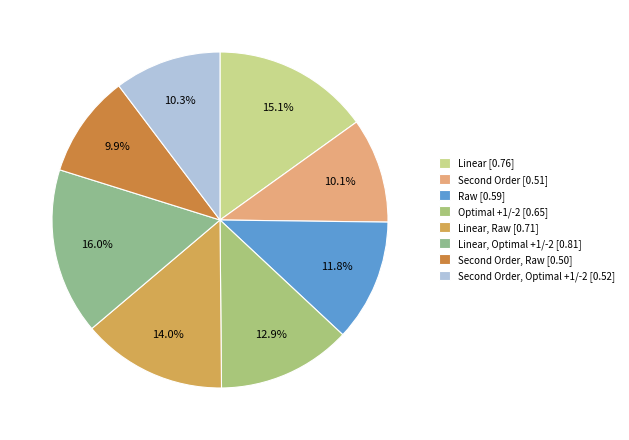

How many slices are in this pie chart?

8